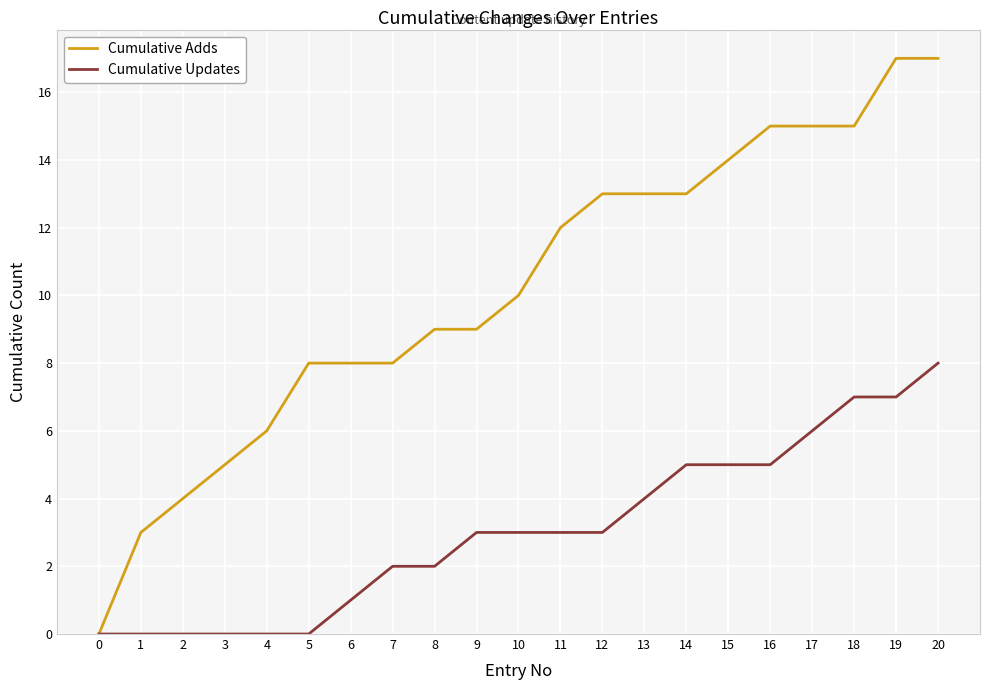

Which series has the largest total across all categories?

Cumulative Adds